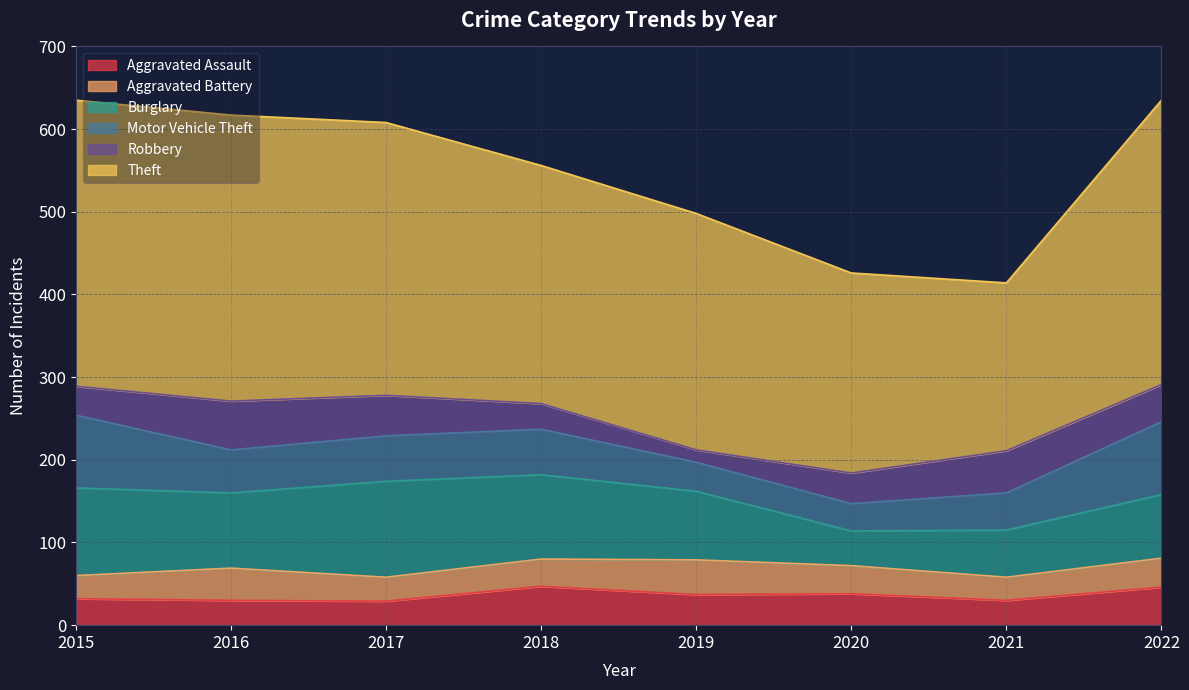

Which category has the lowest value in the Motor Vehicle Theft series?

2020